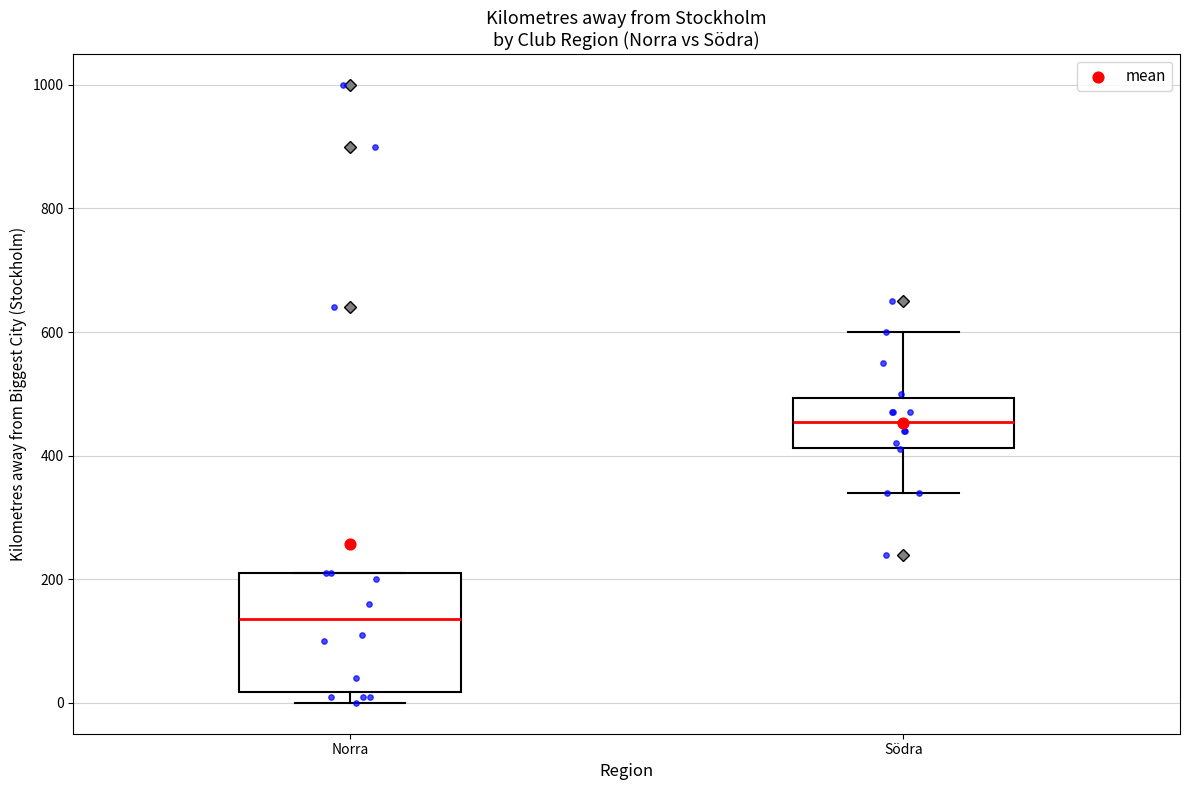

Reading left to right, transcribe this box plot: for each box, give where its median line is, the range the box spans, and where its two whiskers end, as read against the y-axis. The values are not printed on the chart, so give them approximately, as read against the axis.

Norra: median 140, box 20 to 220, whiskers 0 to 220
Södra: median 460, box 420 to 500, whiskers 340 to 600